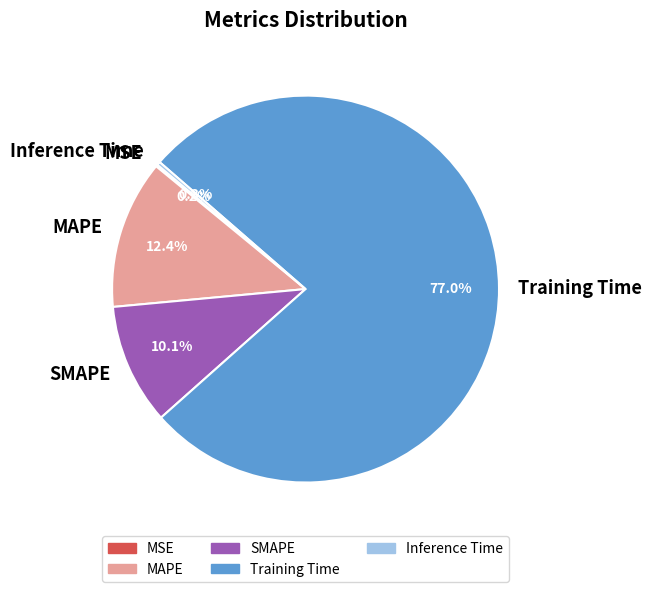

Is Training Time the majority of the pie?

Yes